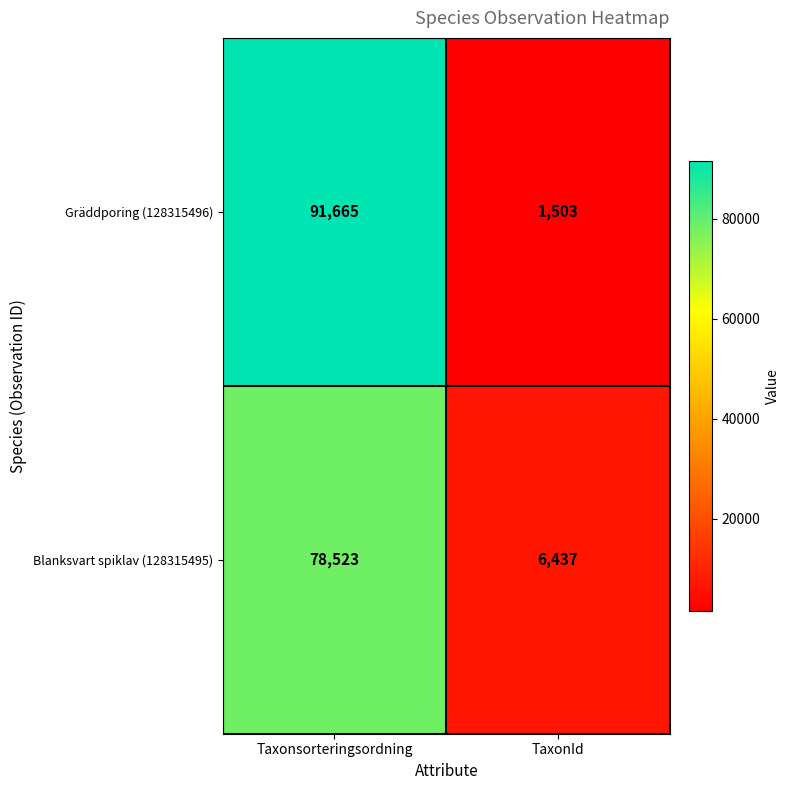

What is the total value across all series at TaxonId?

7940